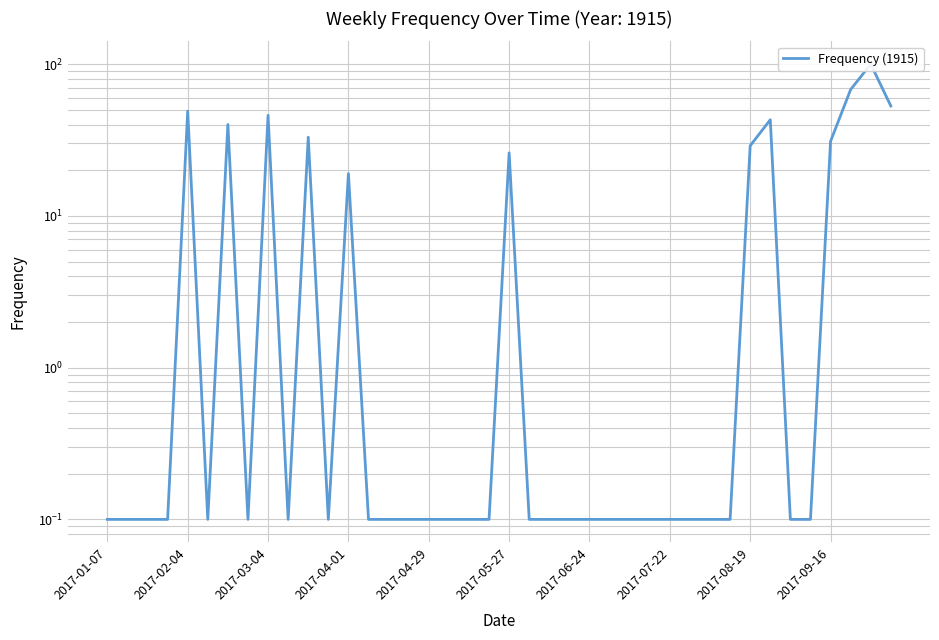

Between 18 and 11, which is larger?

18